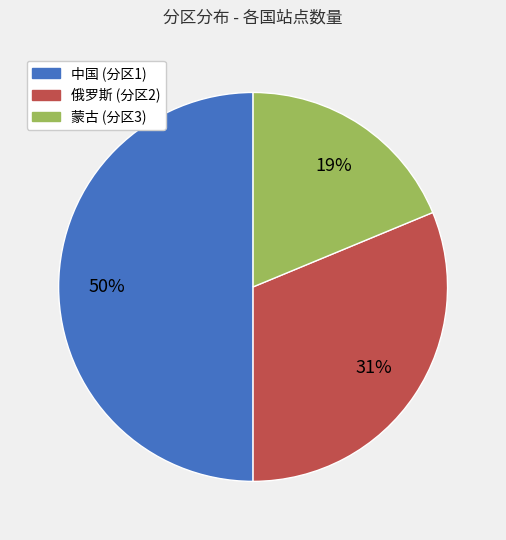

To the nearest percent, what percentage of the pie is 中国?

50%